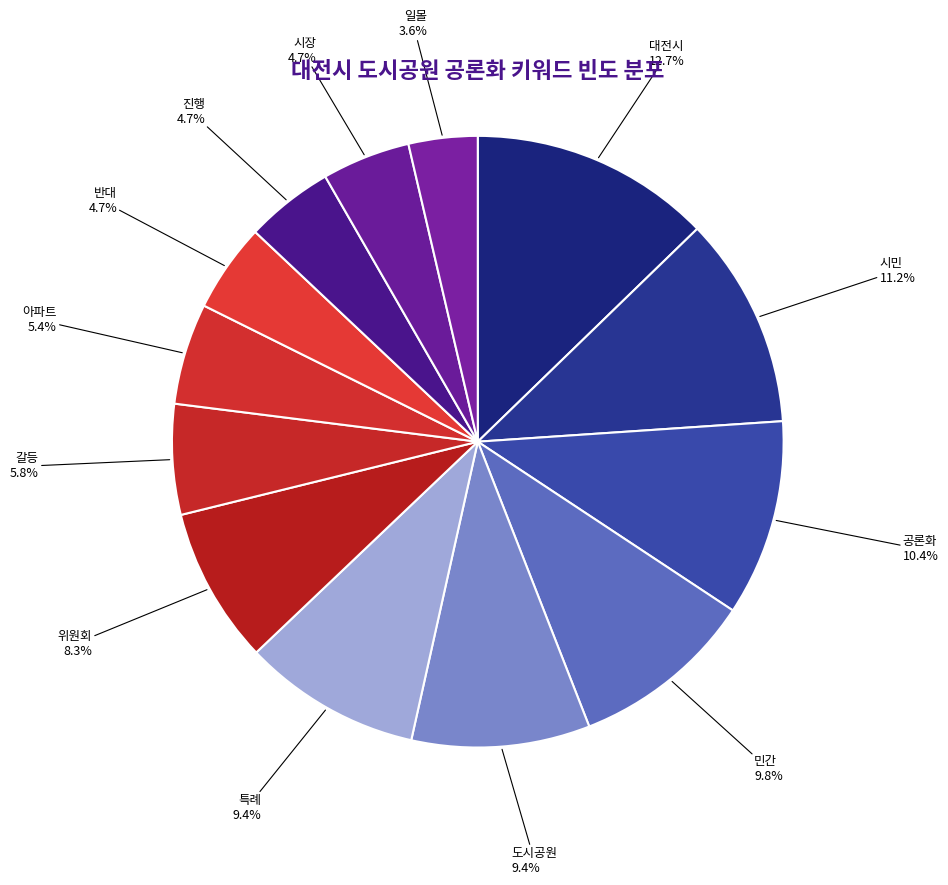

What percentage is NOT represented by 갈등?

94.2%